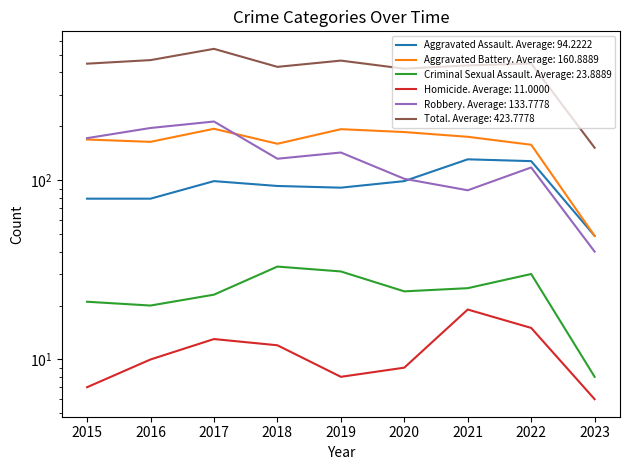

Between 2019 and 2020, which series saw the biggest shift?

Total